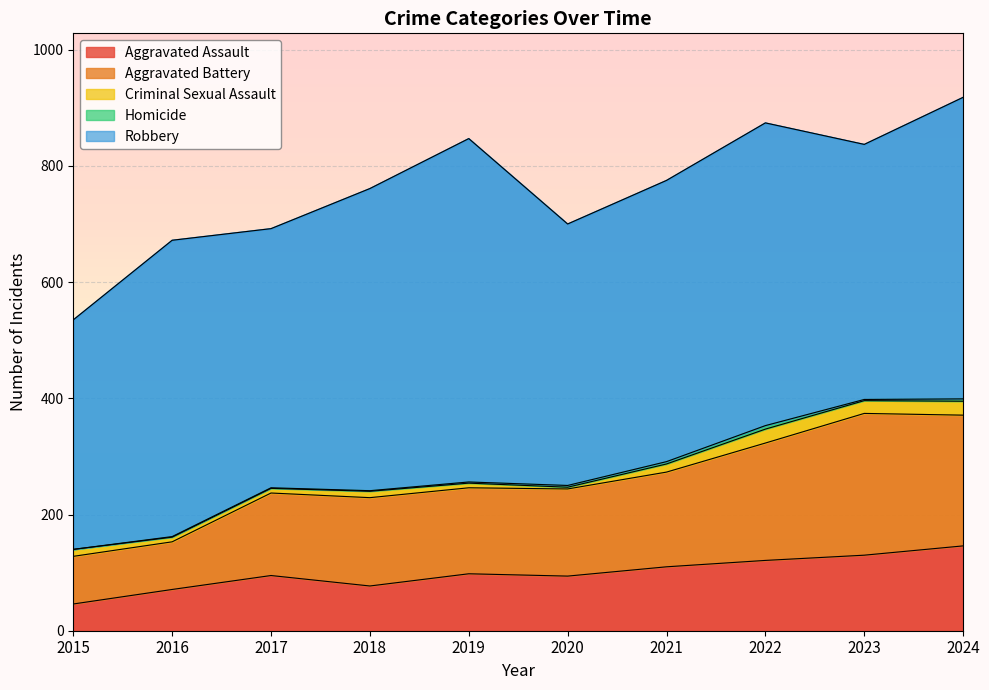

How many interior local valleys does the Criminal Sexual Assault series have?

2